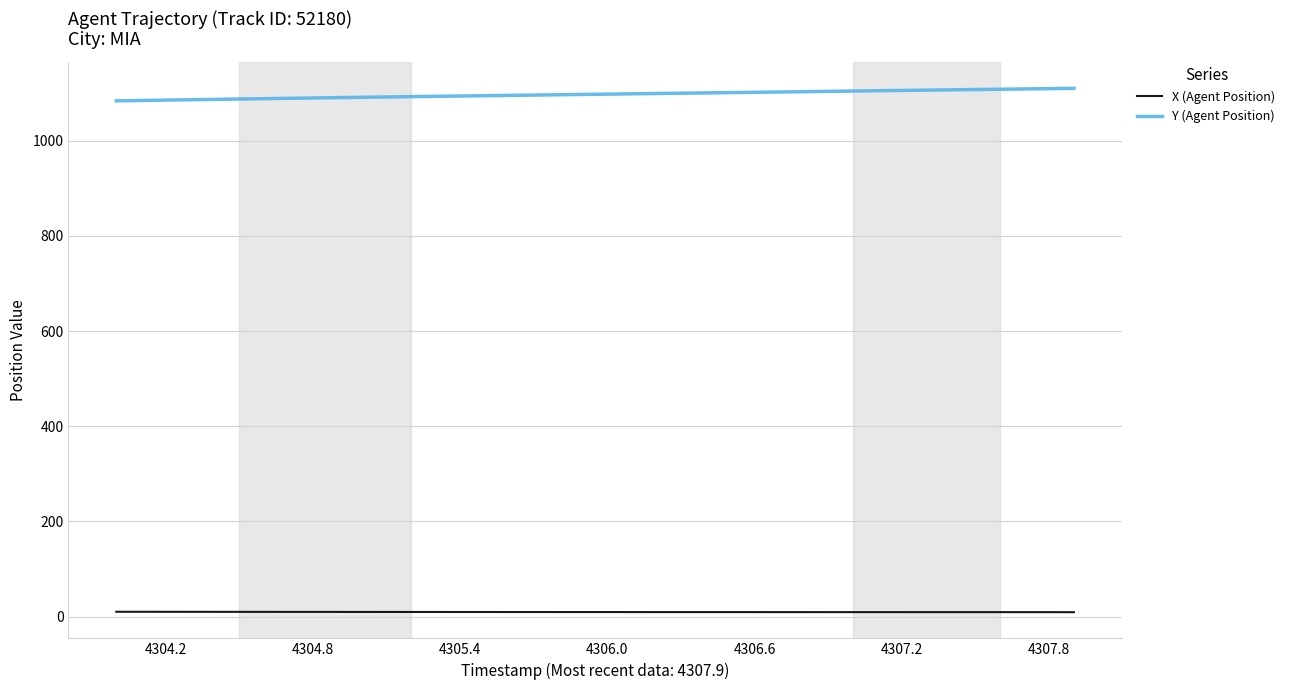

Which series has the largest total across all categories?

Y (Agent Position)